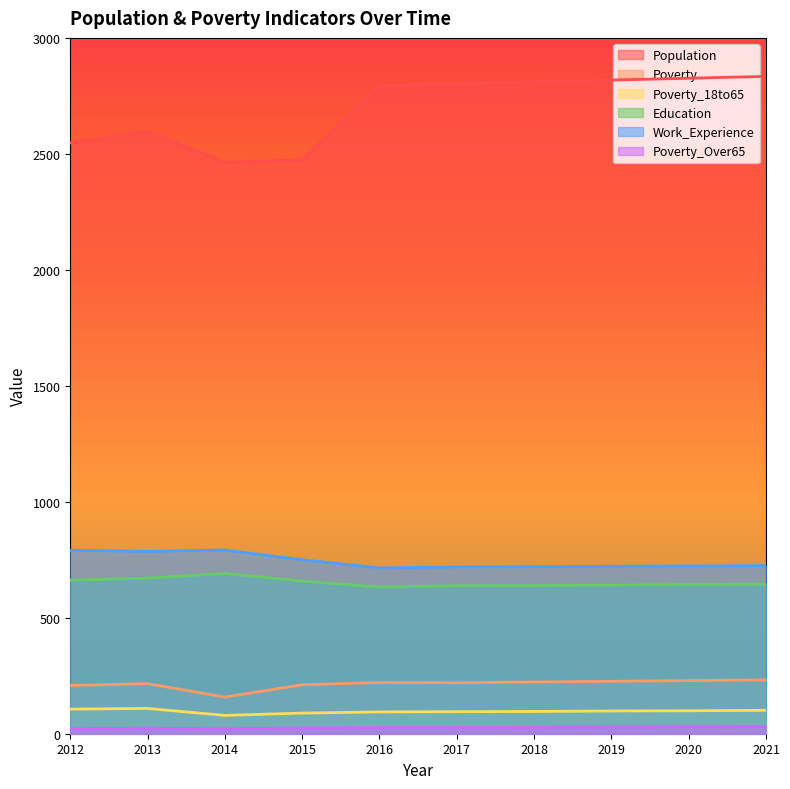

How many interior local peaks does the Poverty_18to65 series have?

1